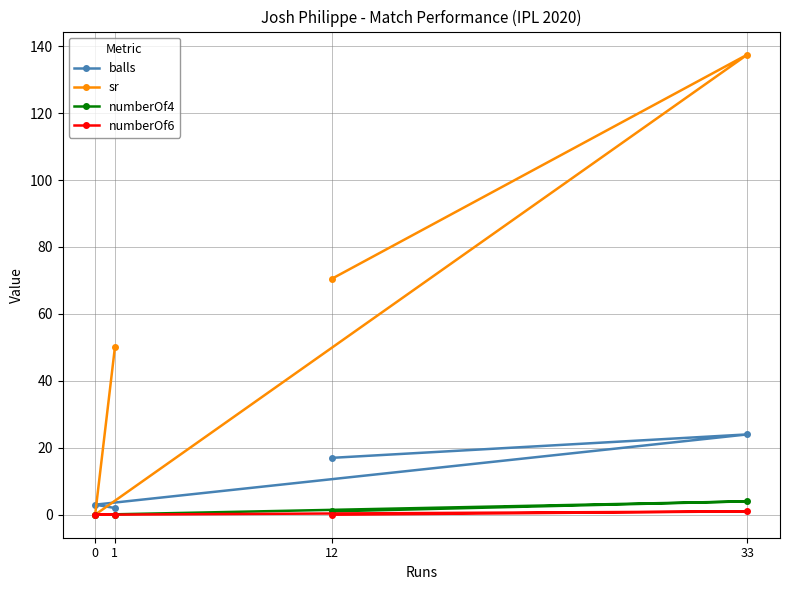

Is the value of sr at 12 greater than the value of numberOf6 at 1?

Yes